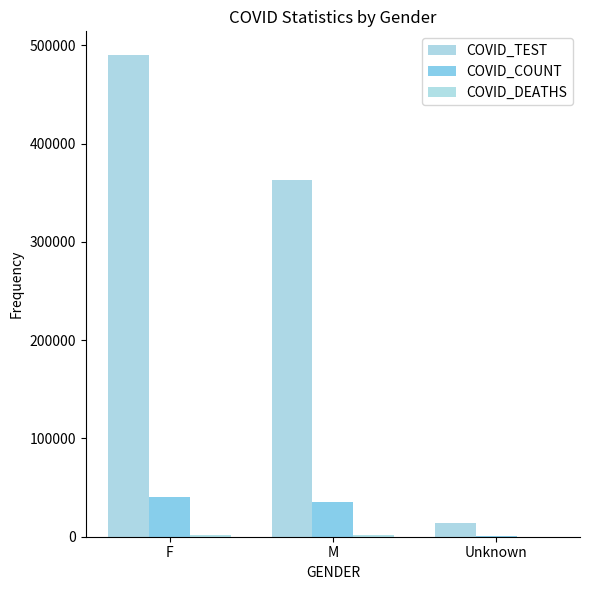

How many groups of bars are there?

3